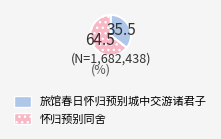

Combined, do 旅馆春日怀归预别城中交游诸君子 and 怀归预别同舍 account for over 50%?

Yes